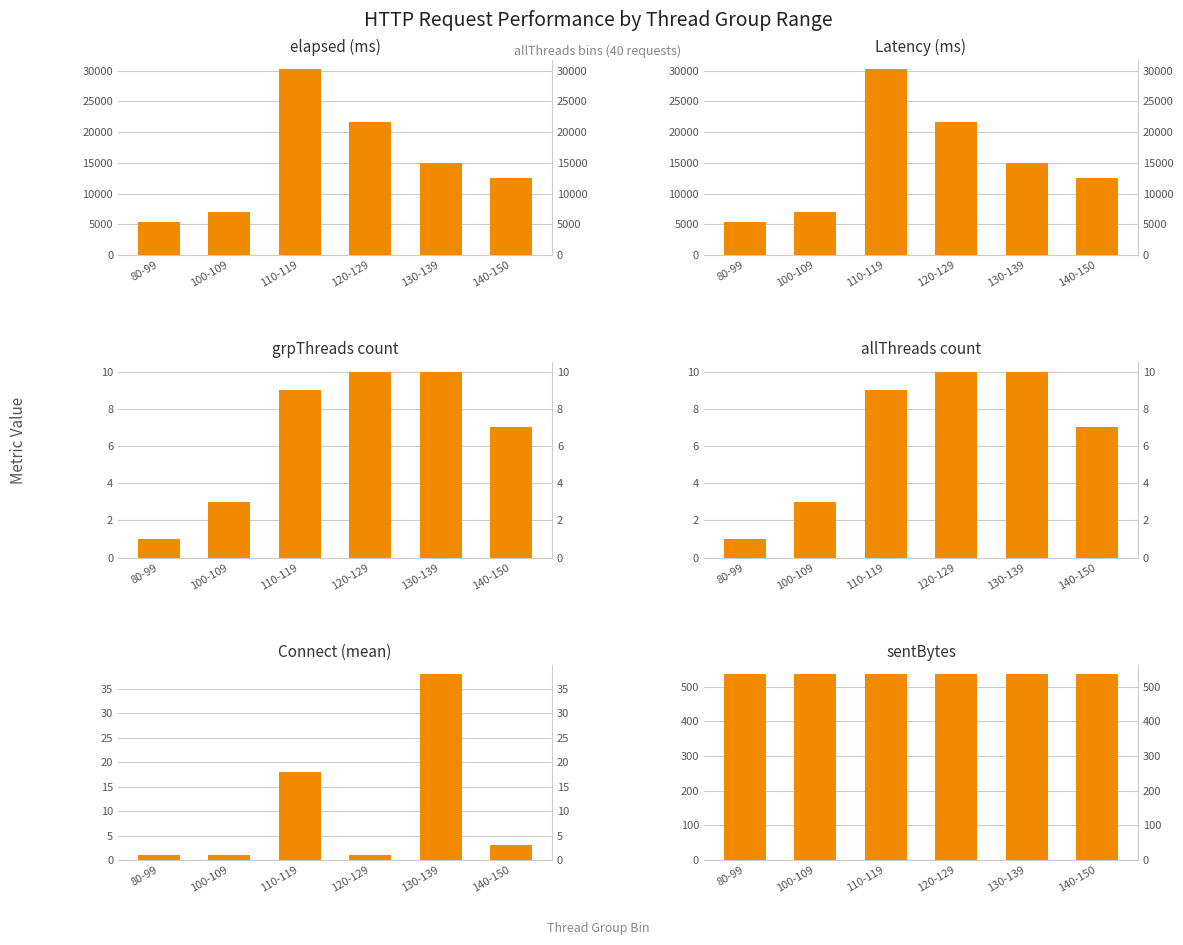

What is the label of the 3rd bar from the right?

120-129